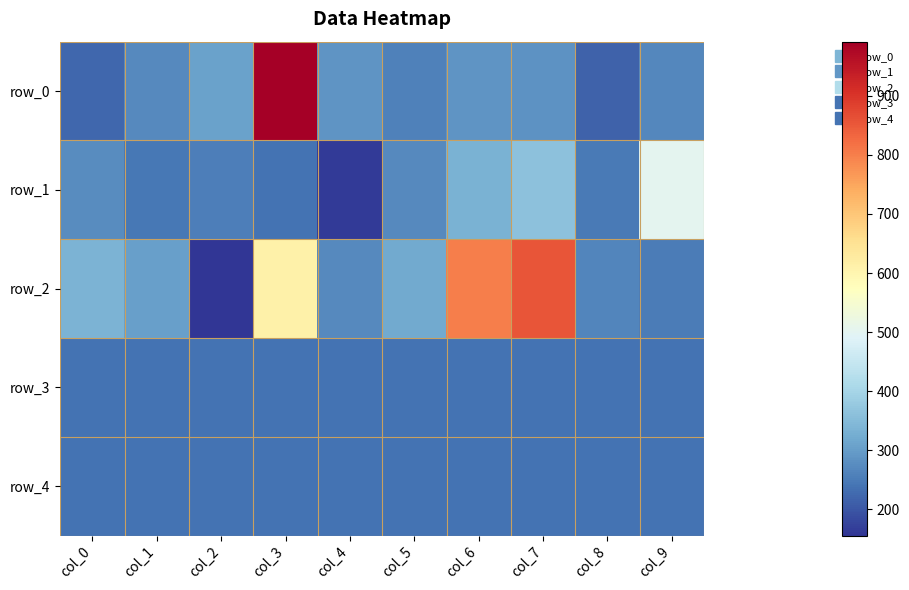

Which category has the highest value in the row_1 series?

col_9